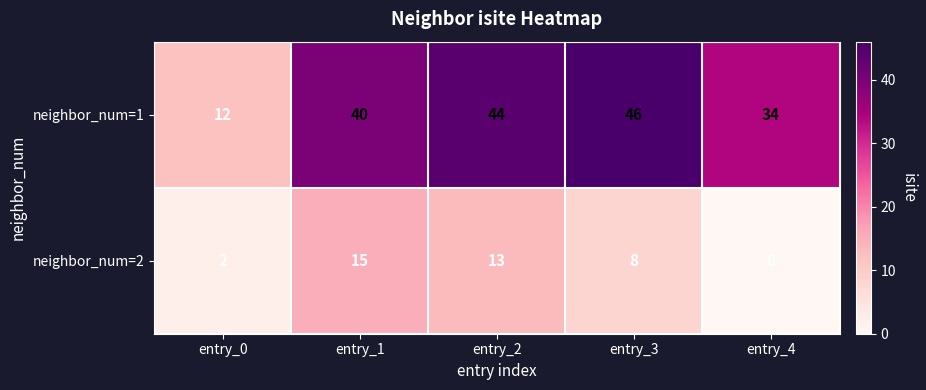

What is the difference between the maximum and minimum values in the neighbor_num=2 series?

15